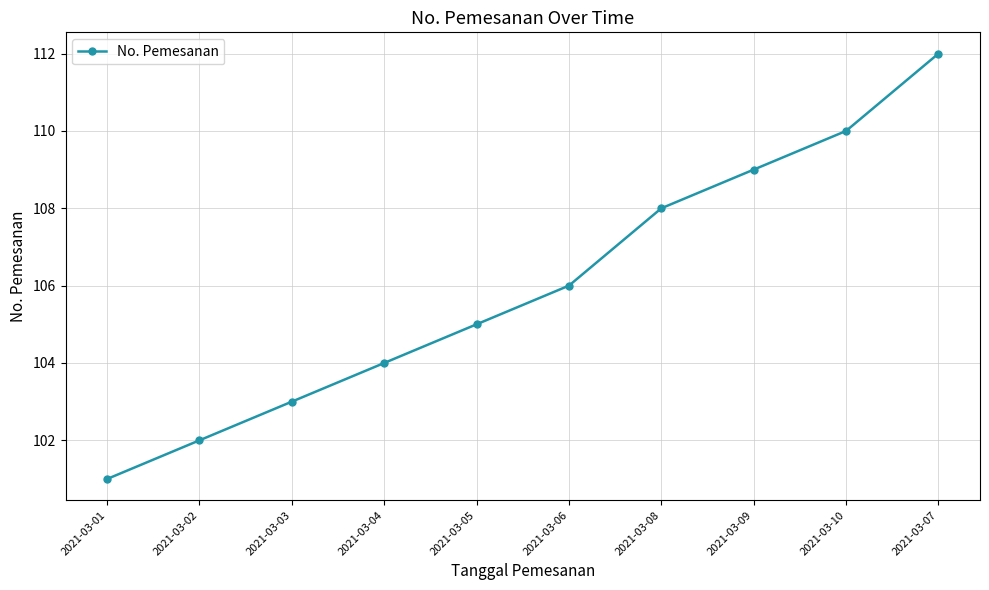

What is the label of the 2nd point from the right?

2021-03-10